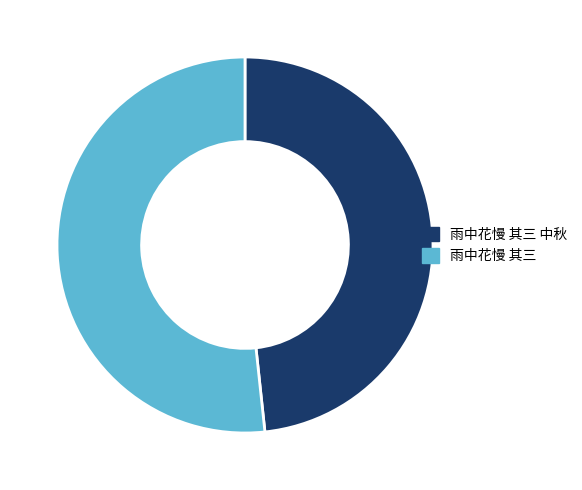

Is there any slice that represents more than half of the pie?

Yes